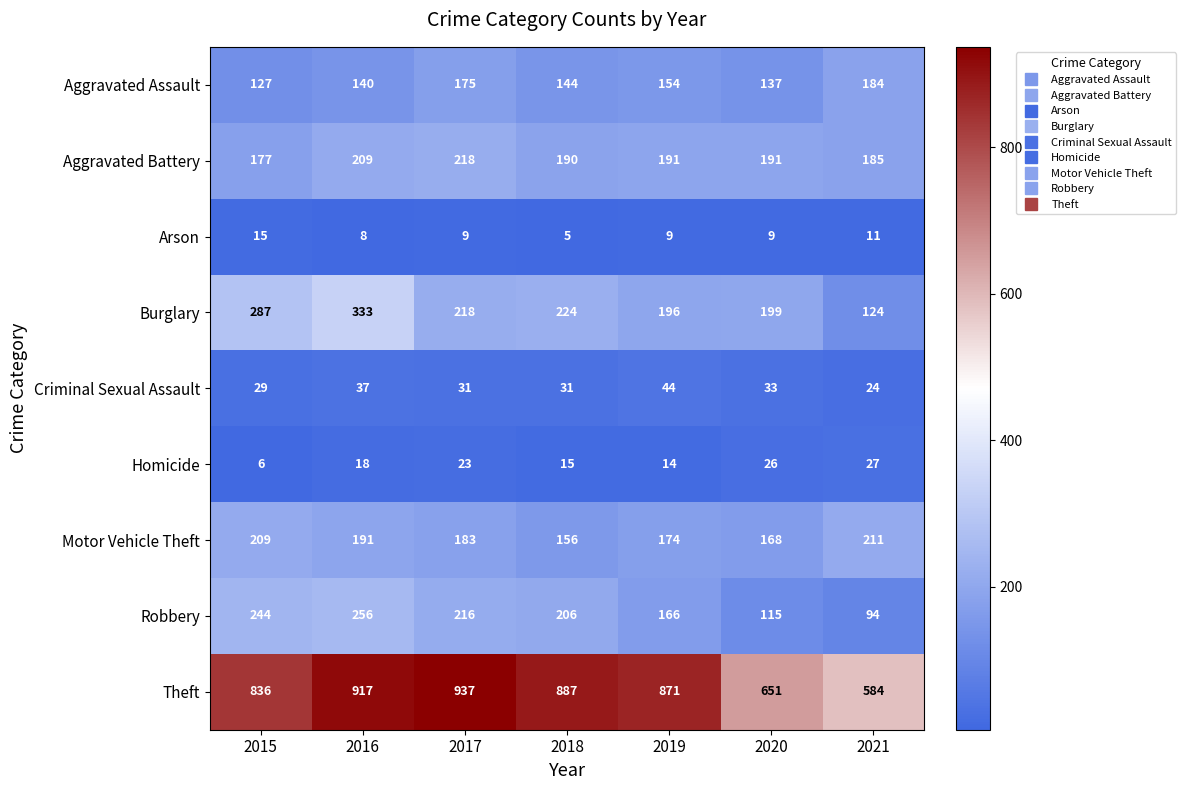

The value of Aggravated Battery at 2020 is 59. True or false?

False